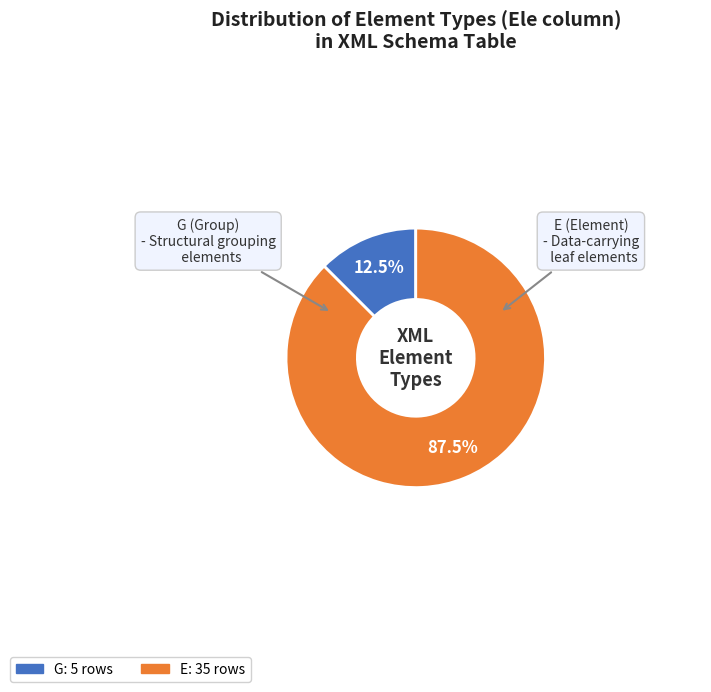

Does any single category account for the majority?

Yes